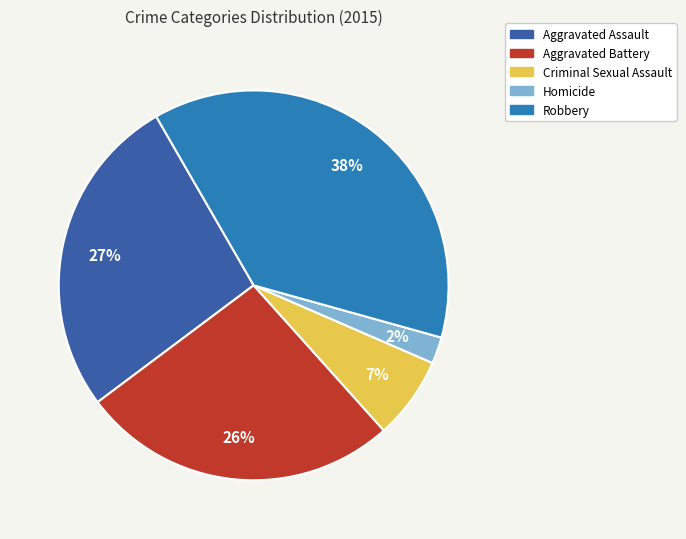

Which has a higher value, Criminal Sexual Assault or Homicide?

Criminal Sexual Assault